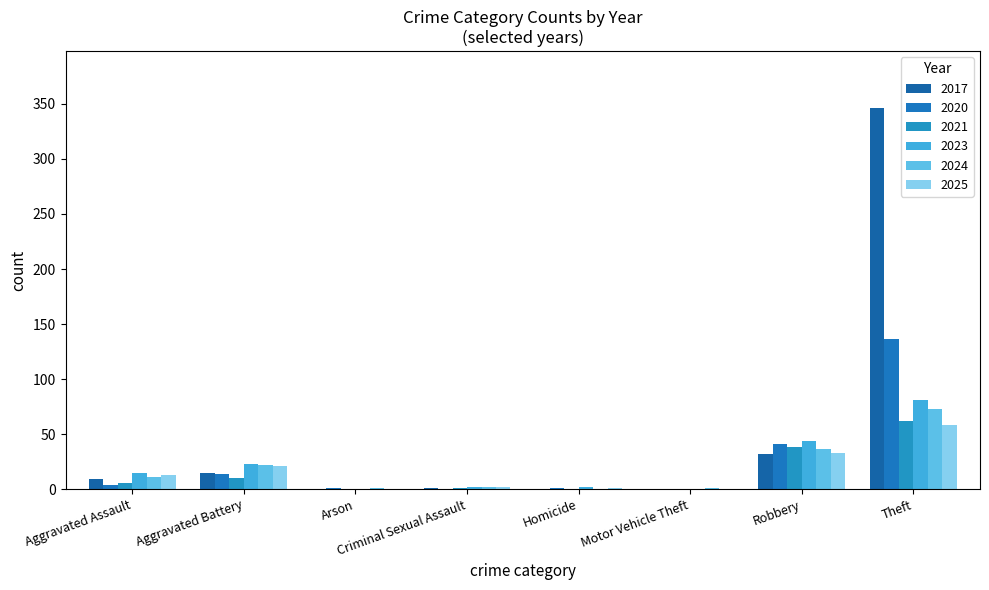

What is the greatest value displayed?

346